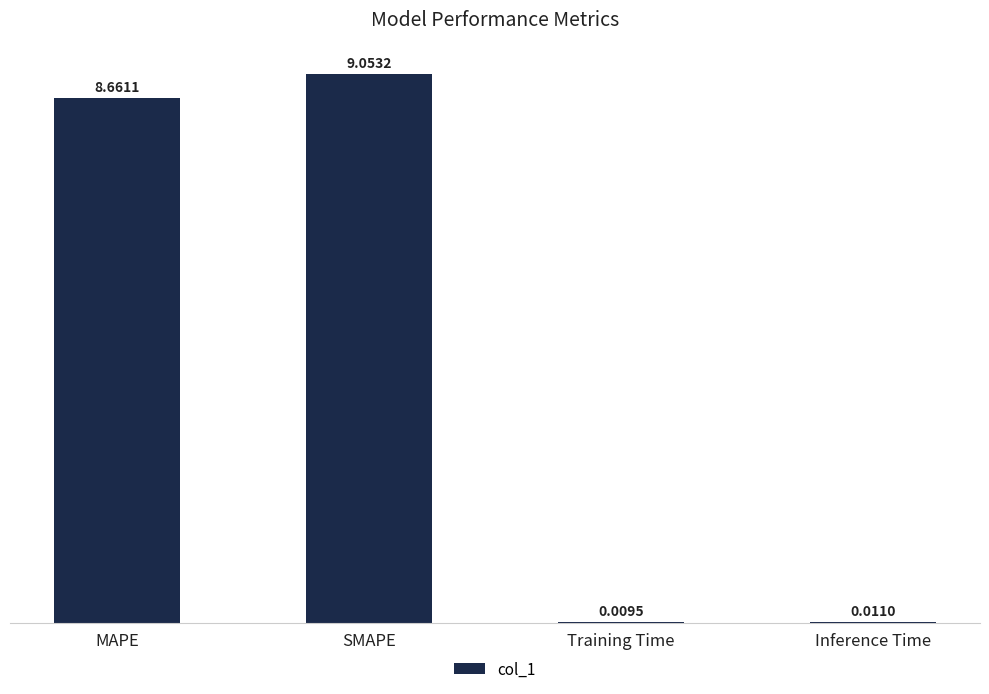

What is the sum of the values at MAPE and Inference Time?

8.7